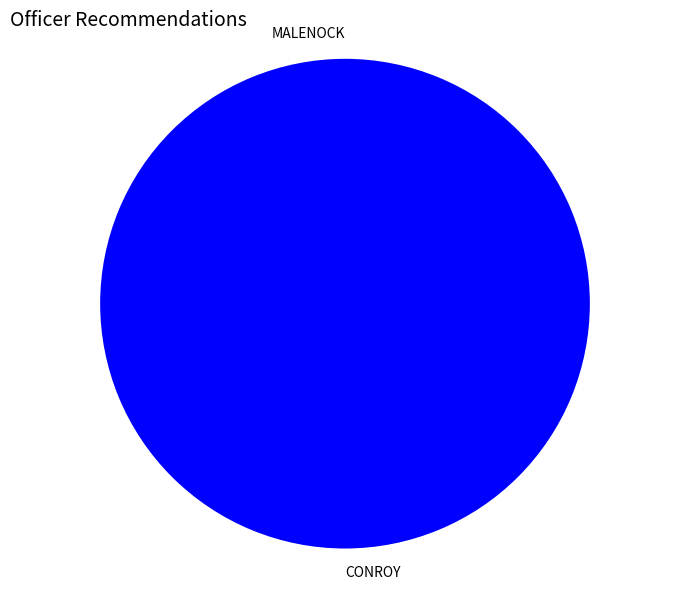

True or false: MALENOCK accounts for 0% of the total.

True